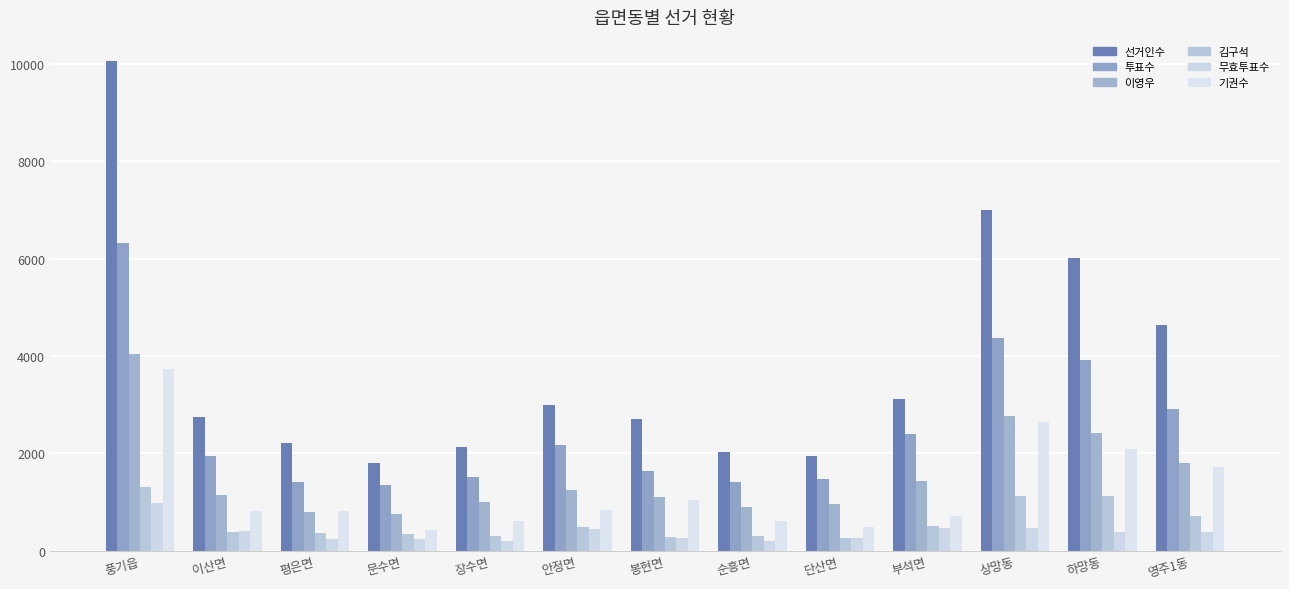

At which label does 투표수 first exceed 1949?

풍기읍